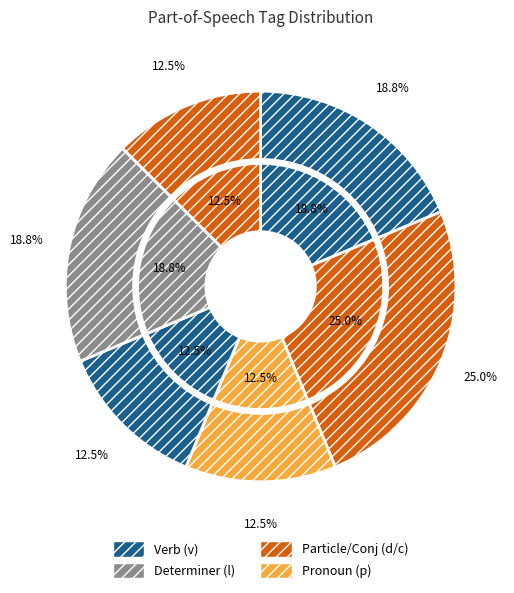

Does 2 account for over 50% of the chart?

No